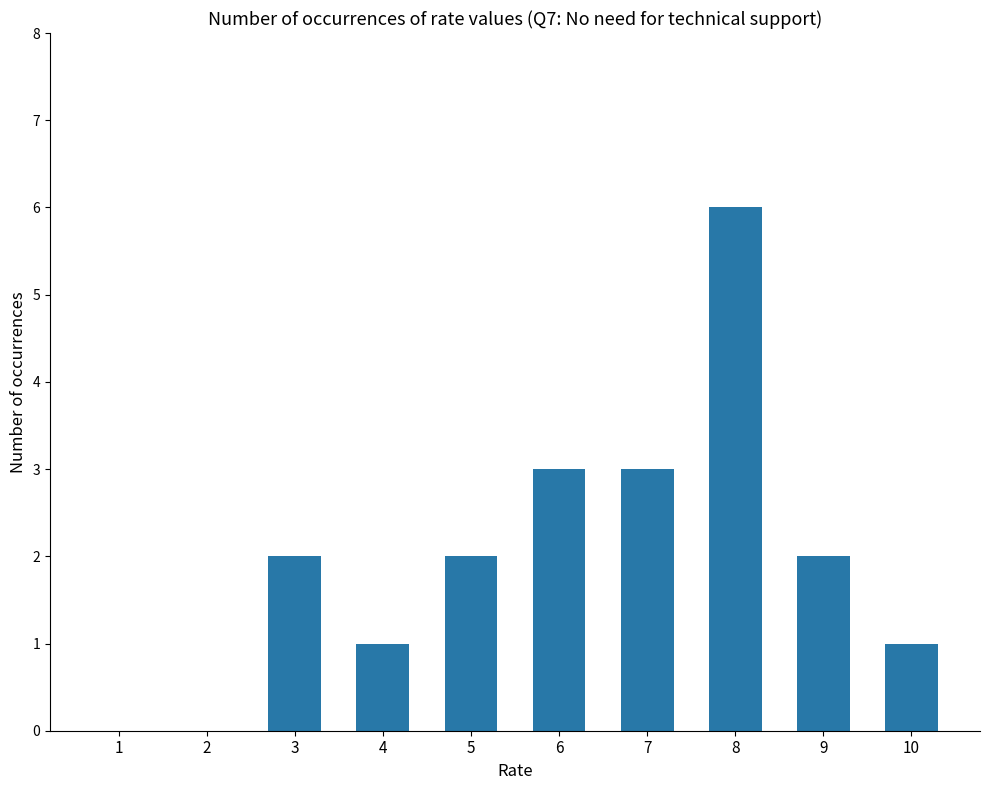

Read the value at 6.

3